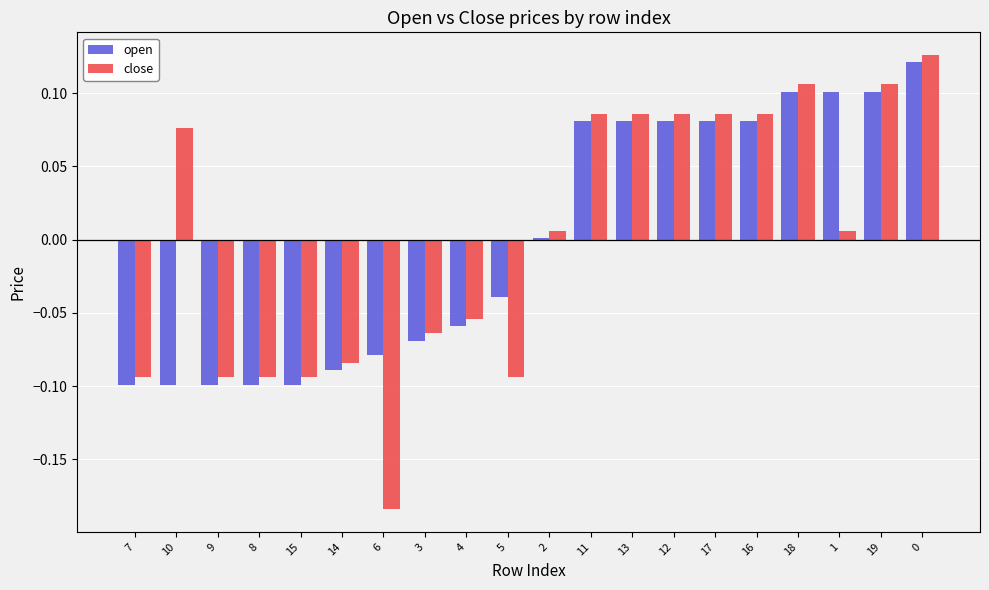

Is the value of open at 10 greater than the value of close at 17?

No